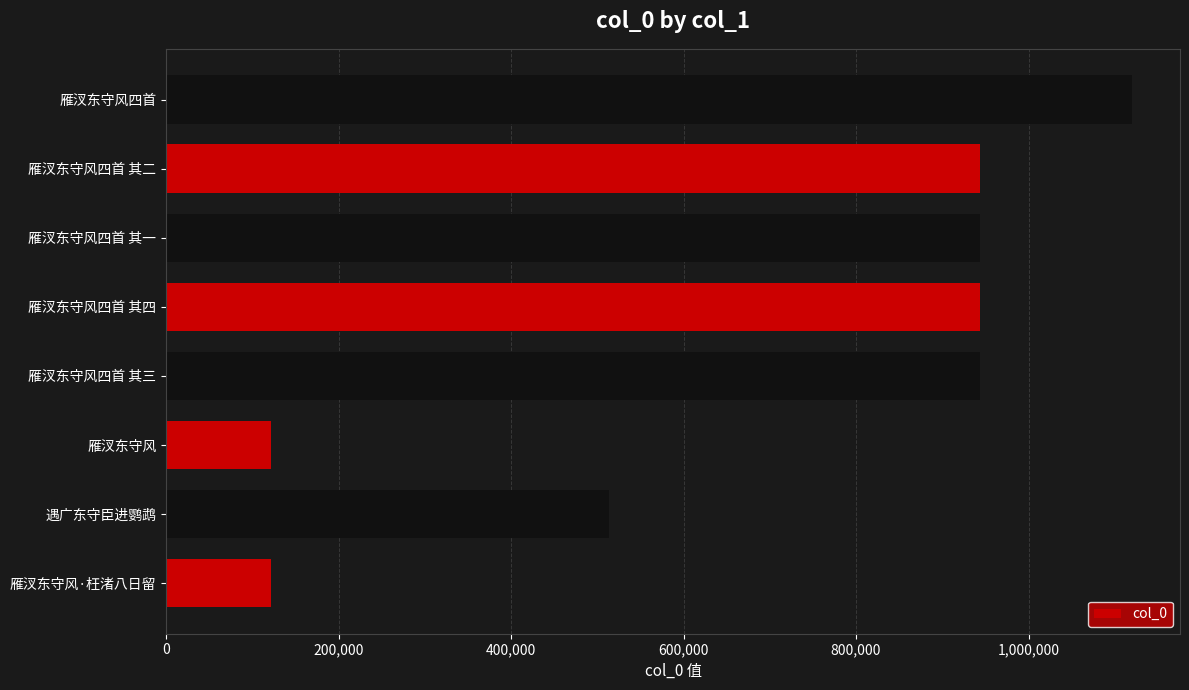

Are the bars horizontal?

Yes